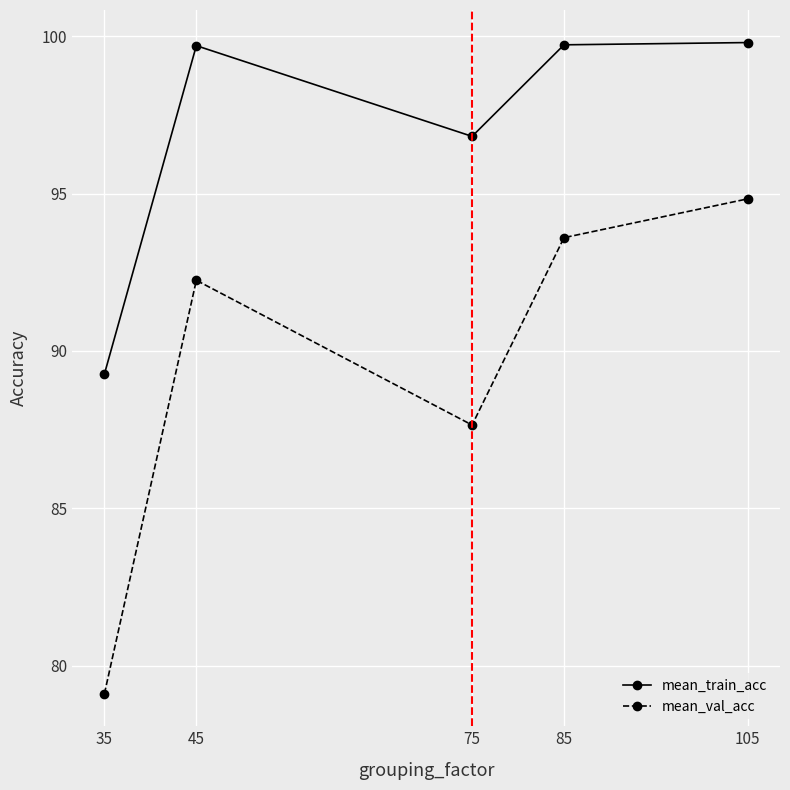

What is the sum of the mean_val_acc values at 75 and 35?

166.8